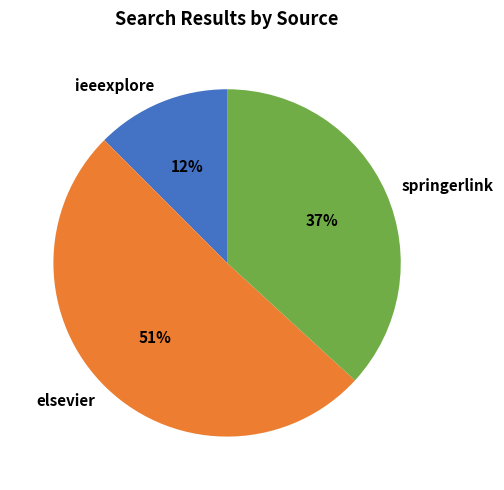

Is springerlink the majority of the pie?

No